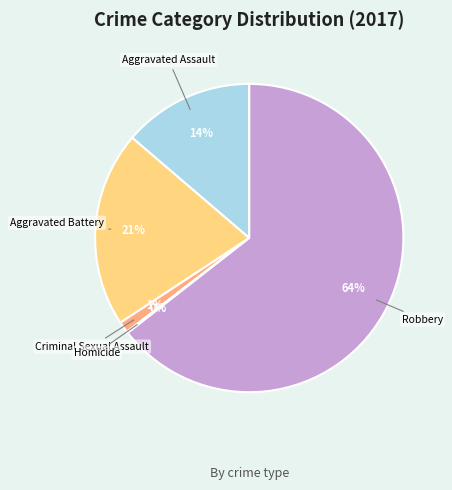

Which category has the biggest portion of the pie?

Robbery